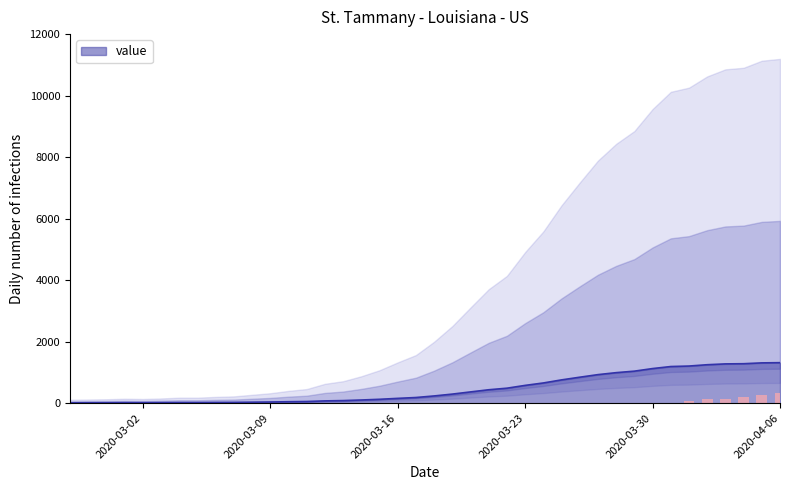

True or false: the data shows 34 at 2020-03-06.

False